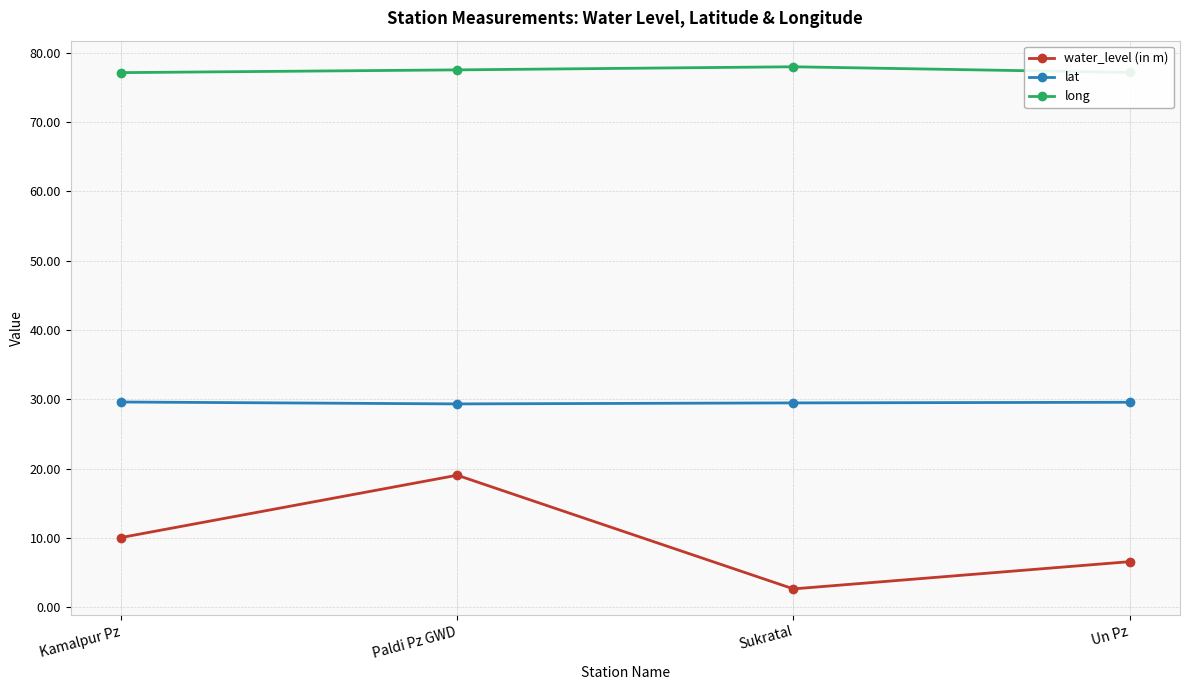

What is the label of the 2nd point from the right?

Sukratal